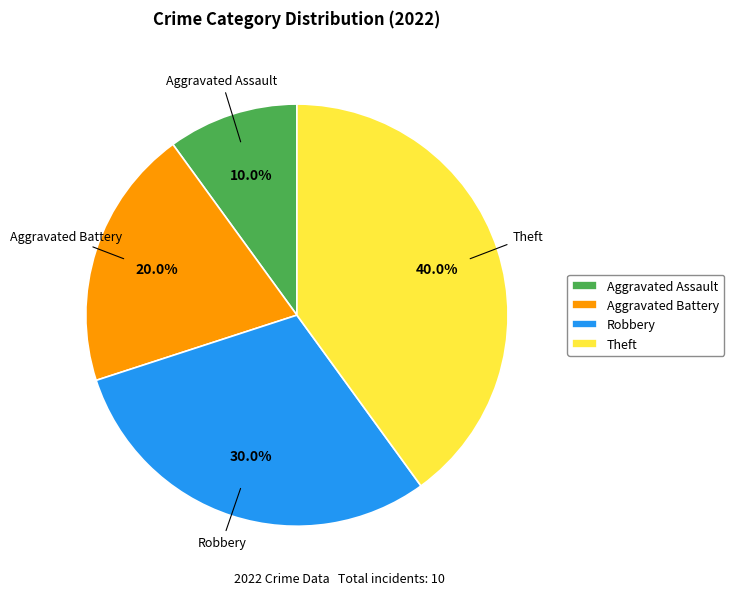

How many slices are in this pie chart?

4